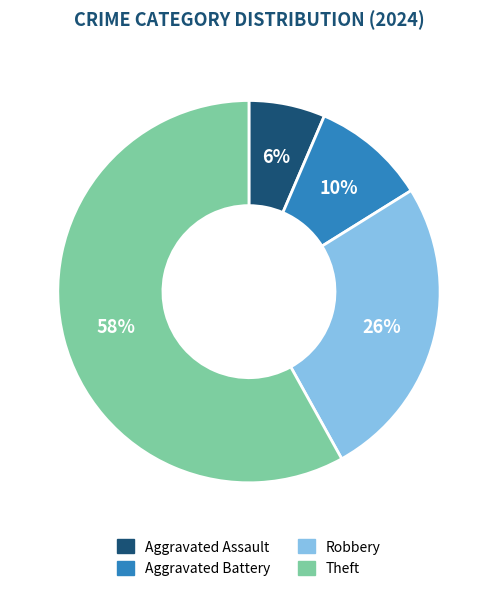

What is the largest slice in the pie chart?

Theft